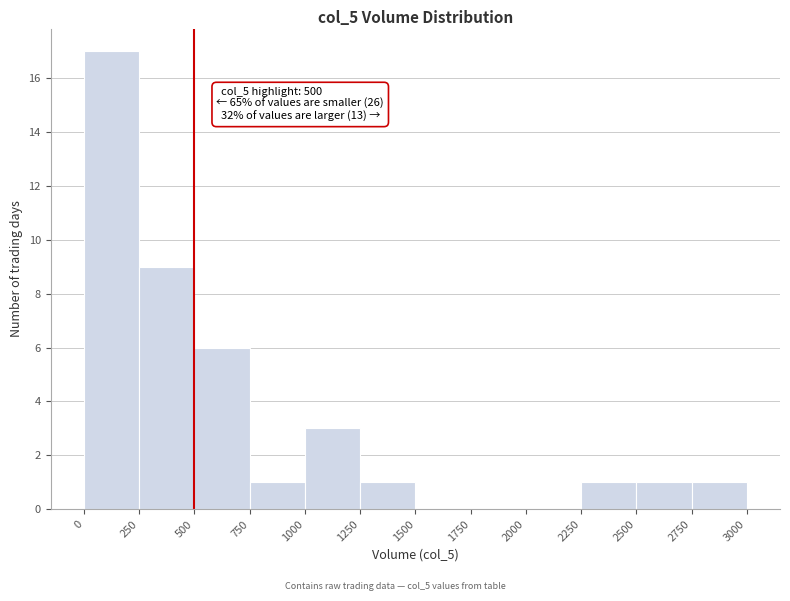

Over which range of the x-axis is the bar tallest?

0 to 250